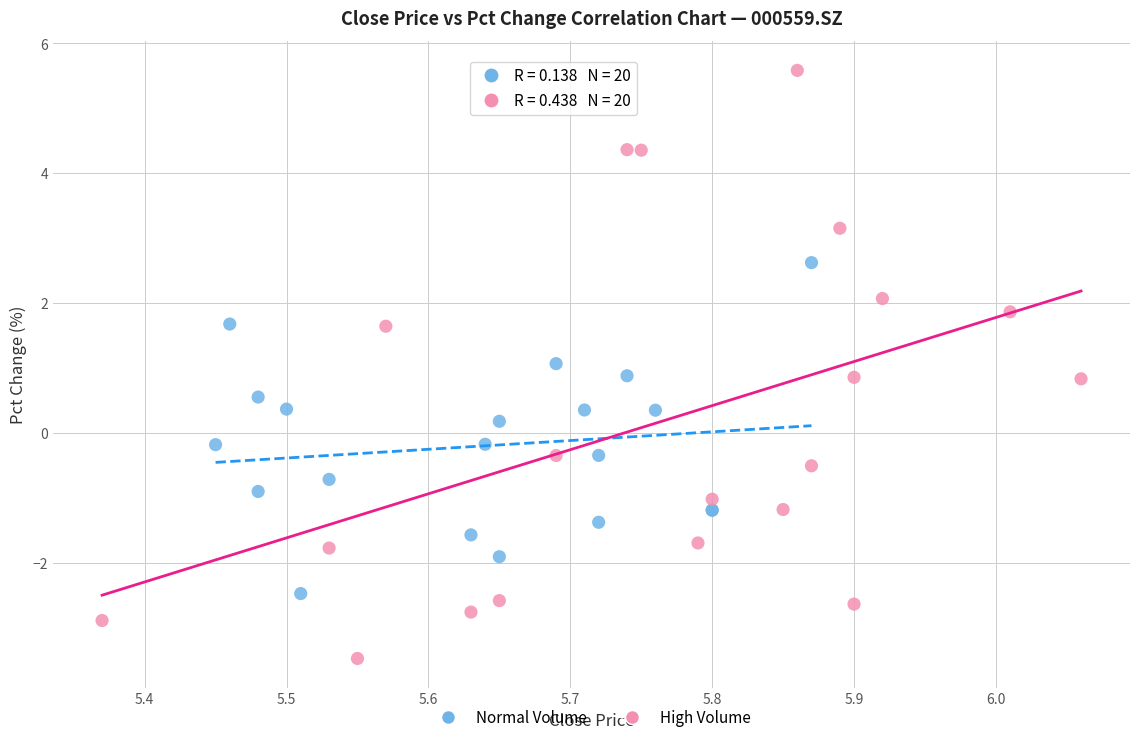

Which series contains the highest Y value?

High Volume